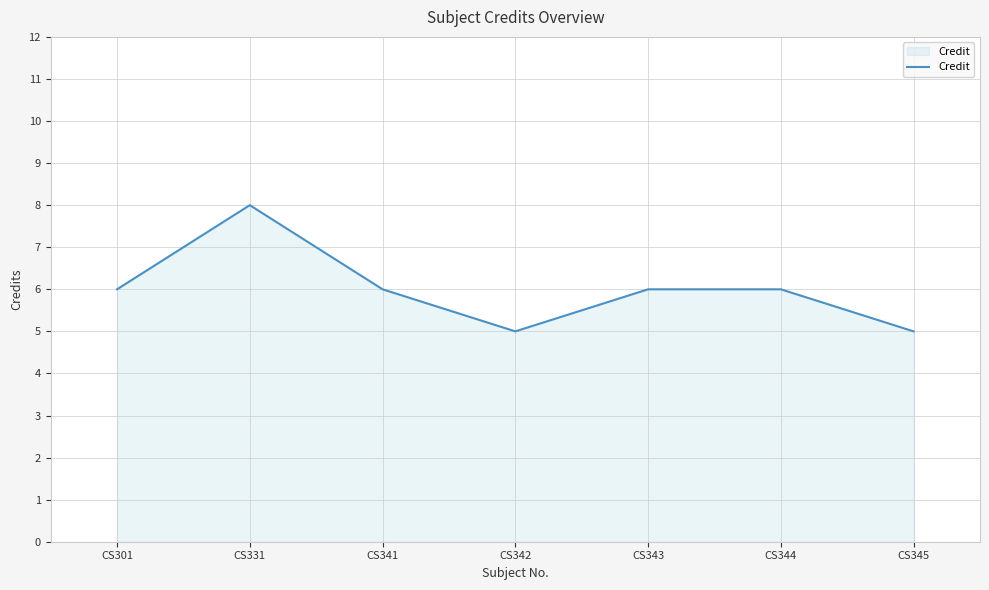

Count the values in the range 5 to 6.

6